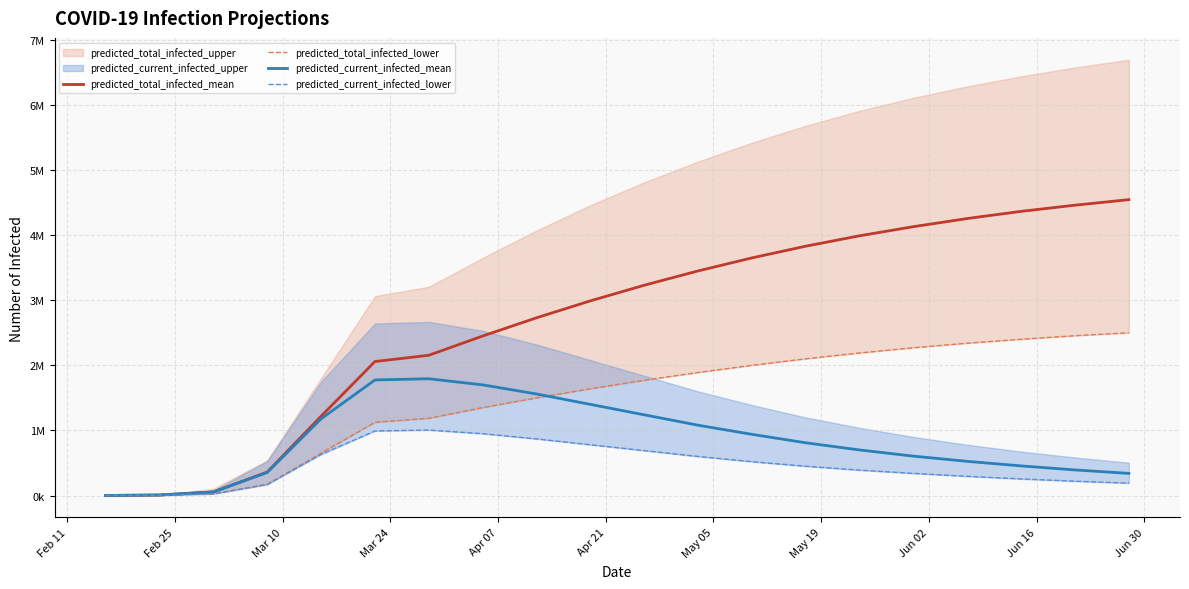

True or false: predicted_current_infected_lower and predicted_total_infected_mean intersect in this chart.

False